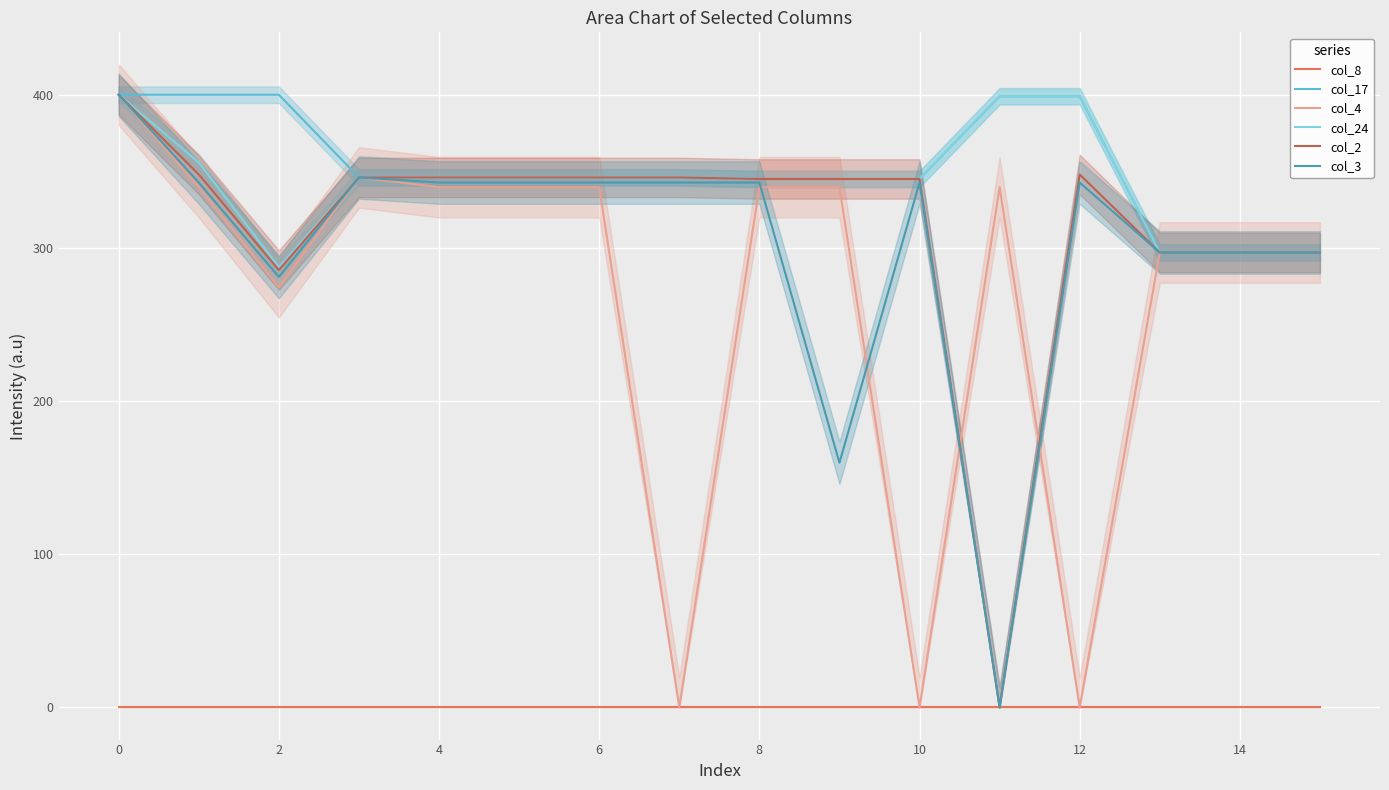

How many interior local valleys does the col_24 series have?

1